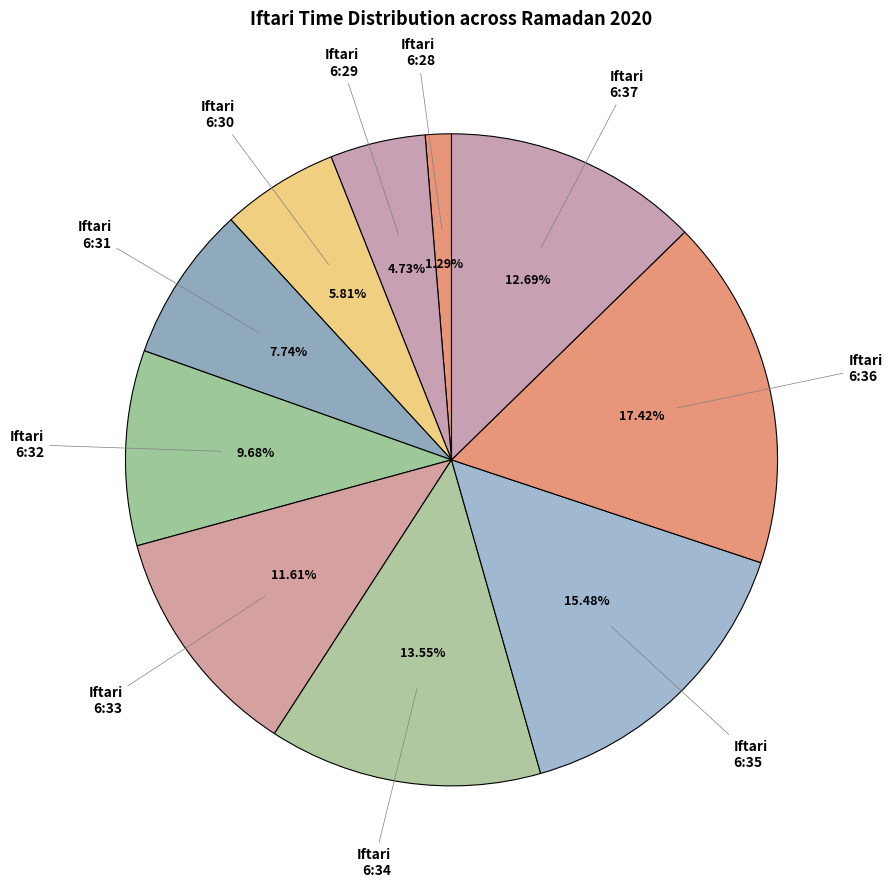

Between Iftari 6:28 and Iftari 6:34, which is larger?

Iftari 6:34